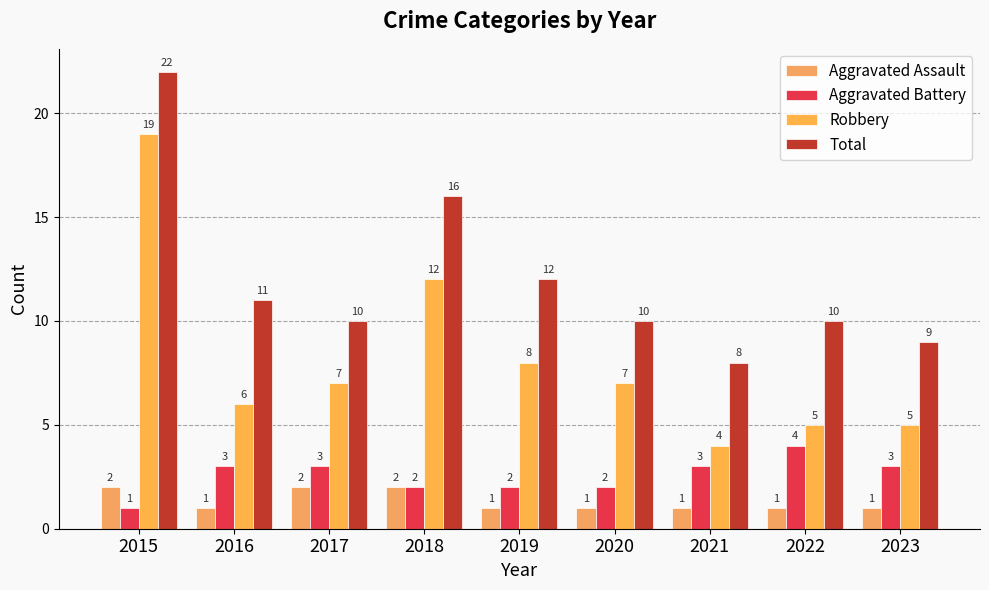

At 2016, list the series in order from smallest to largest.

Aggravated Assault, Aggravated Battery, Robbery, Total